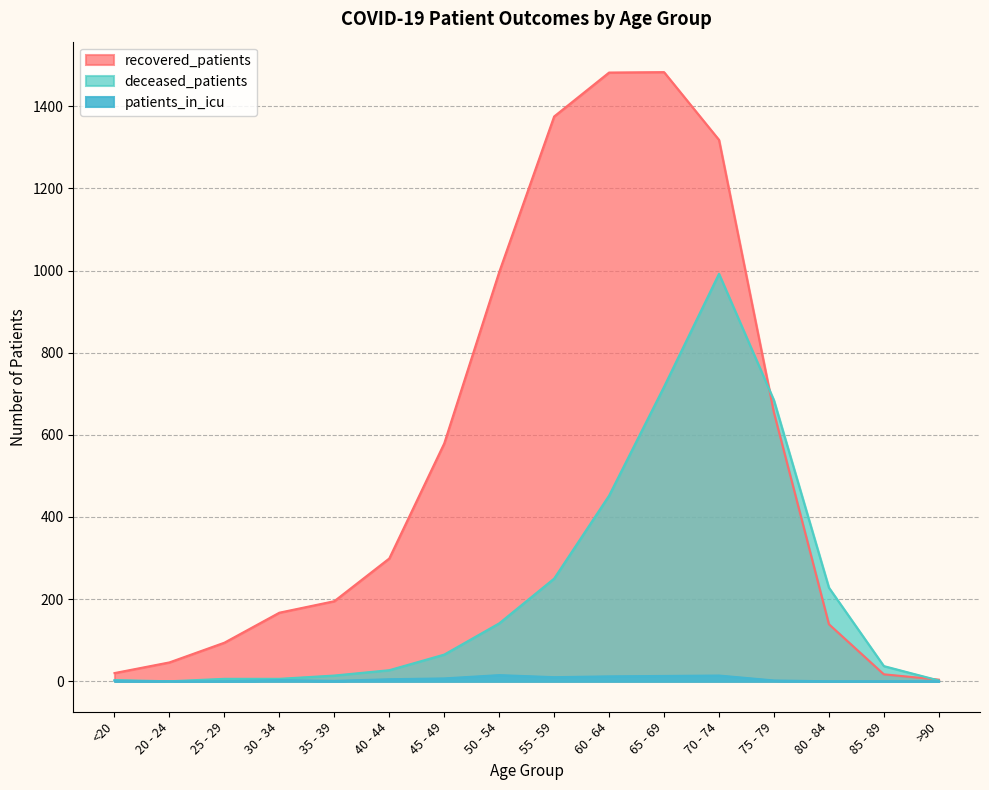

The recovered_patients series shows 94 at 25 - 29. True or false?

True